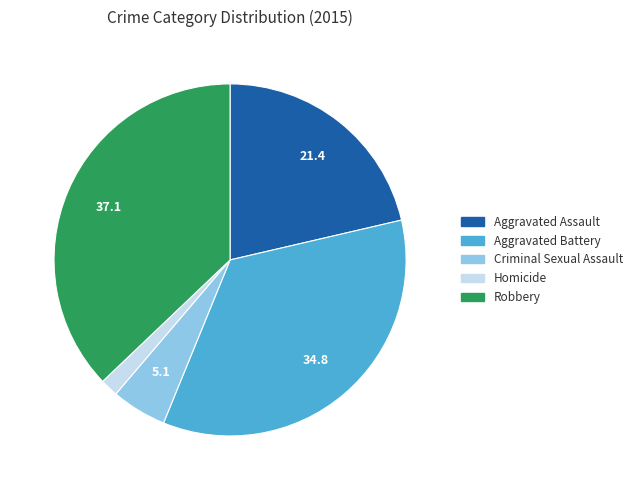

Is it true that Homicide is 8% of the pie?

False